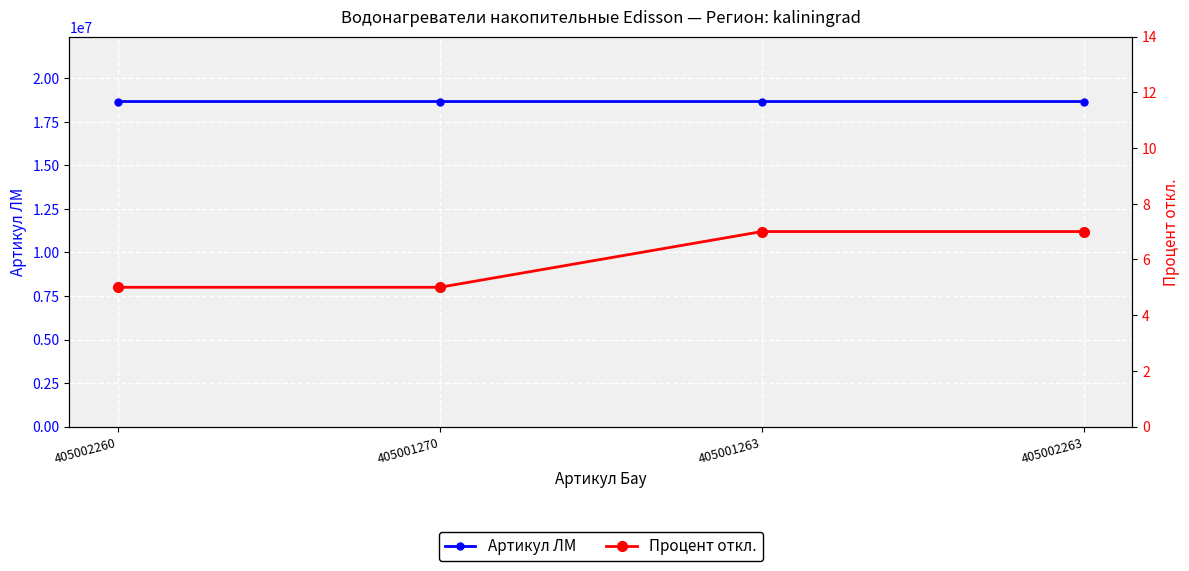

Which series has the largest range (max minus min)?

Артикул ЛМ